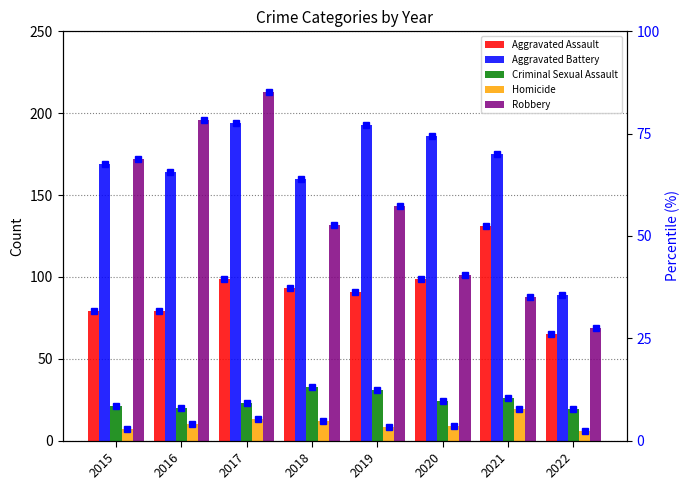

How many bars are there in total?

40